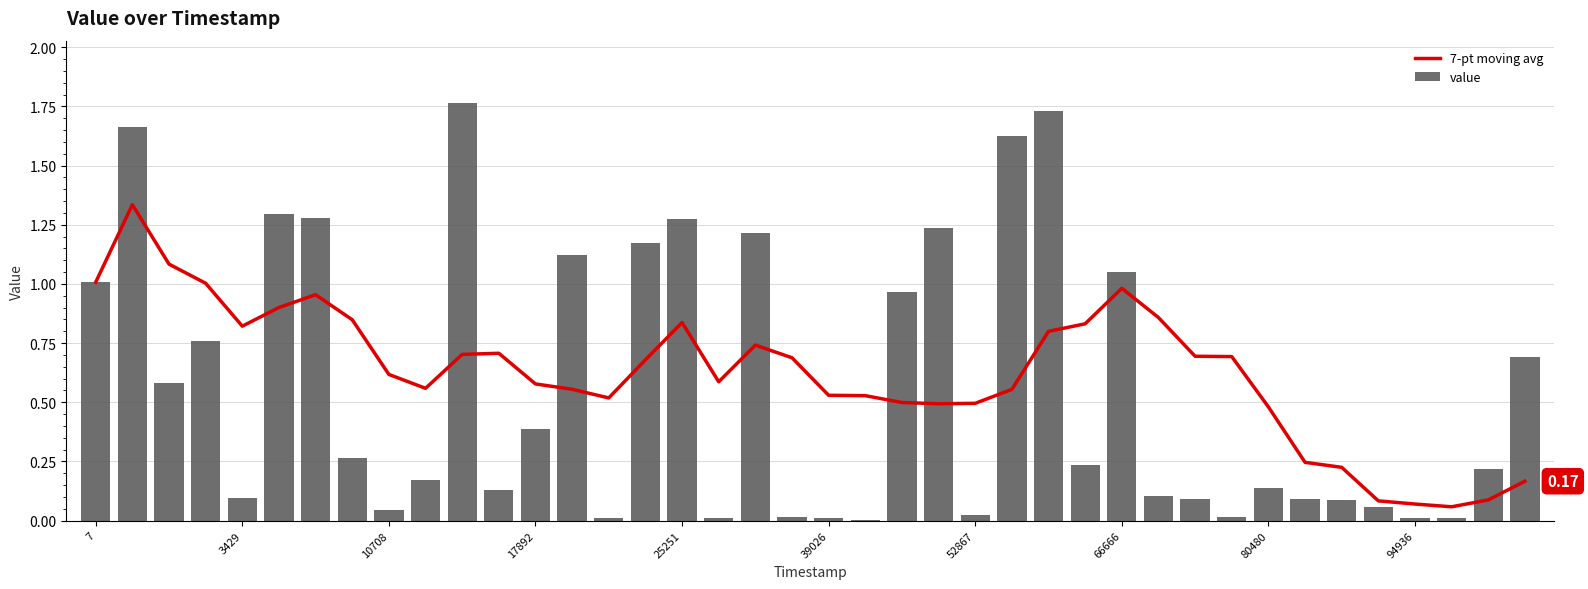

What is the difference between the maximum and second lowest values in the value series?

1.8